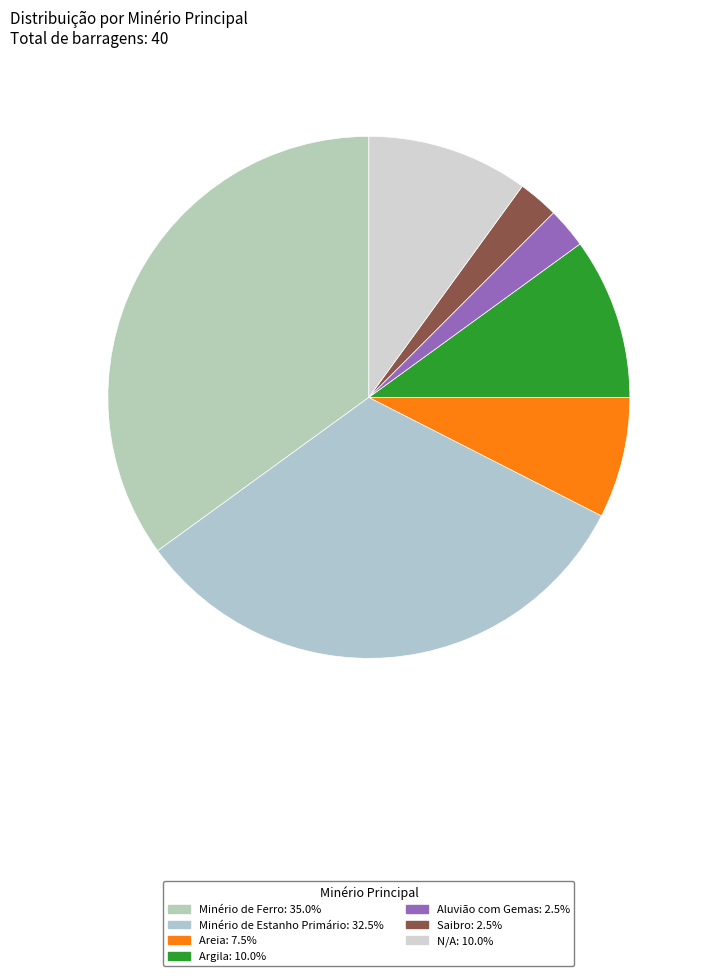

Is there any slice that represents more than half of the pie?

No